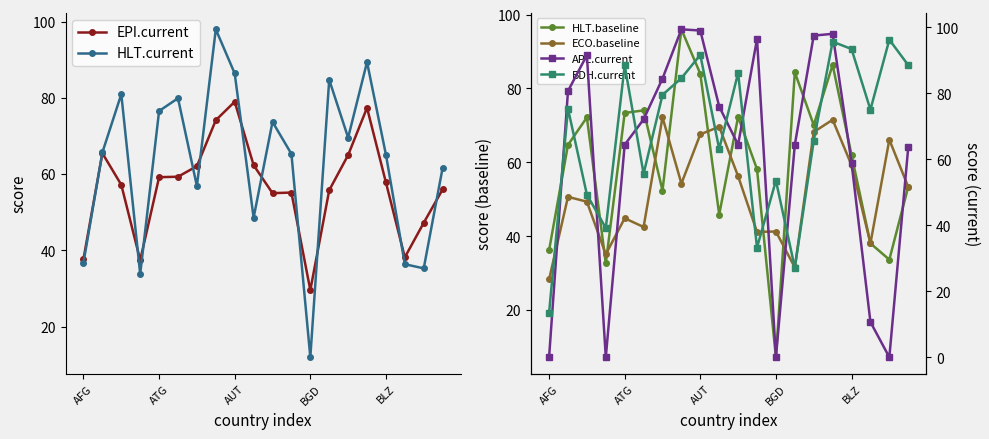

The value of EPI.current at AUT is 43.9. True or false?

False